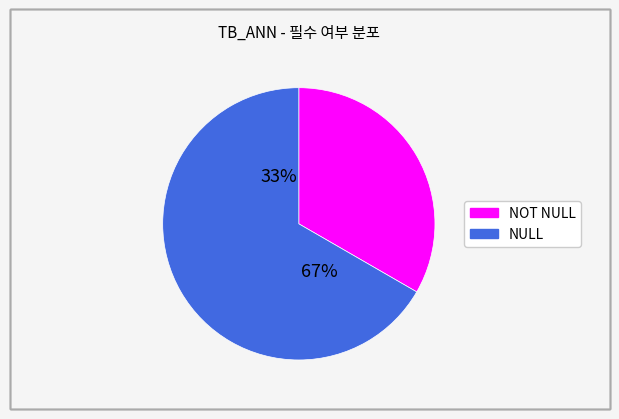

Count the number of slices in the pie.

2